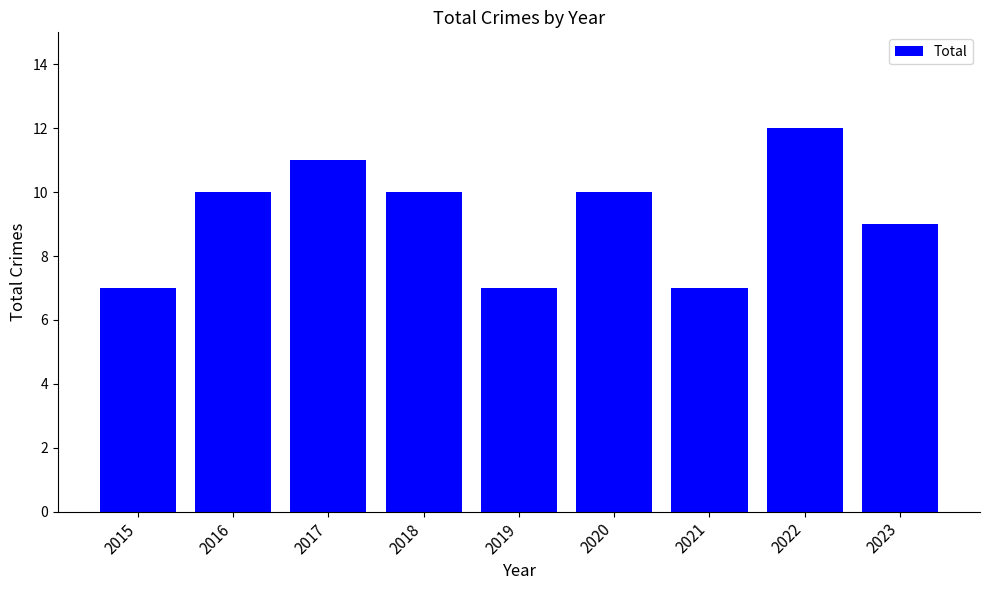

What is the smallest value displayed?

7